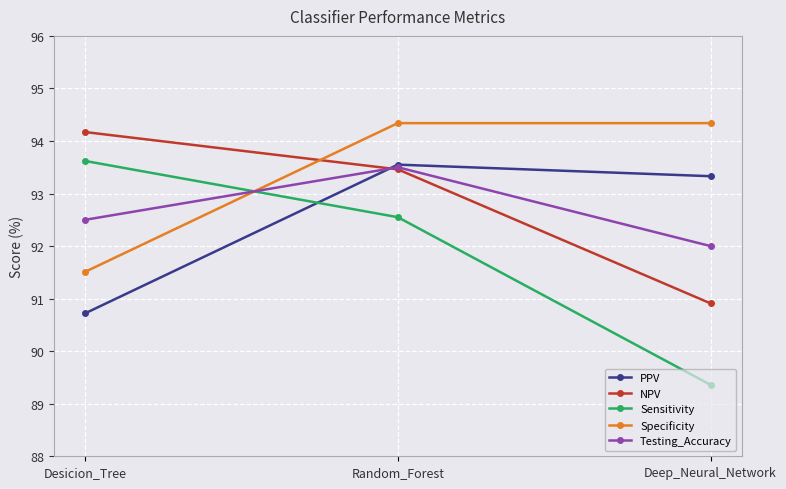

What are all the series names shown in the legend?

PPV, NPV, Sensitivity, Specificity, Testing_Accuracy